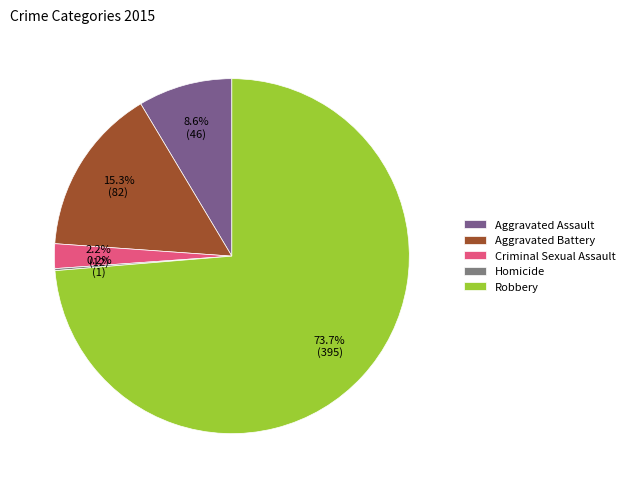

How many segments does this pie chart have?

5